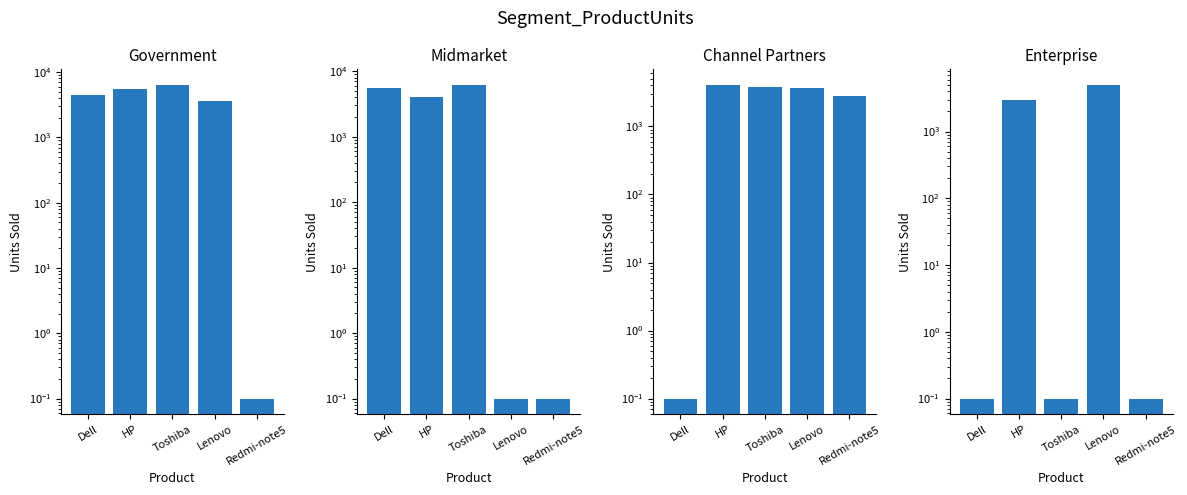

What is the label of the 3rd bar from the right?

Toshiba